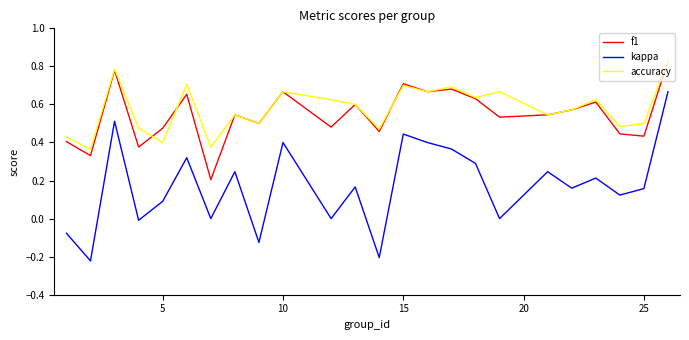

Which series has the largest range (max minus min)?

kappa